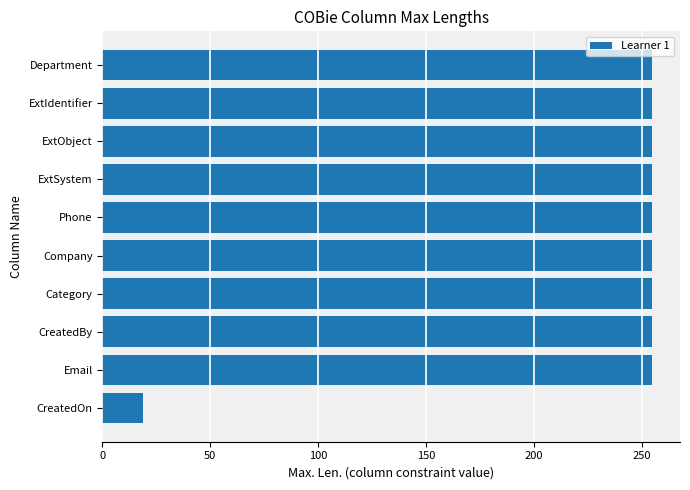

Reading bottom to top, list all the values displayed in this chart.

19	255	255	255	255	255	255	255	255	255